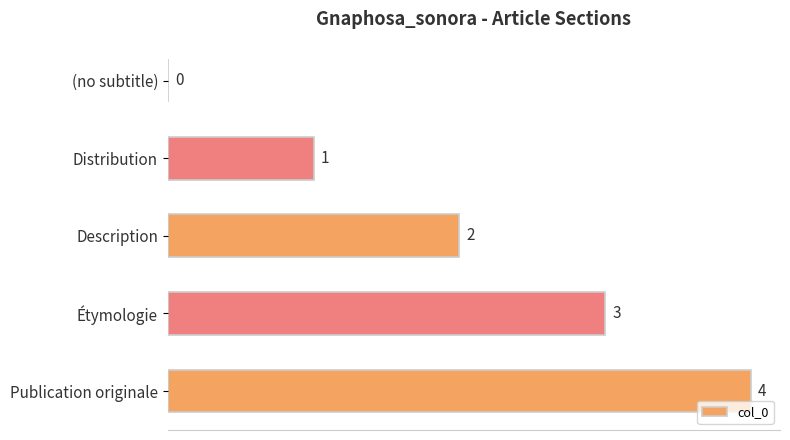

What is the change in value from (no subtitle) to Distribution?

+1